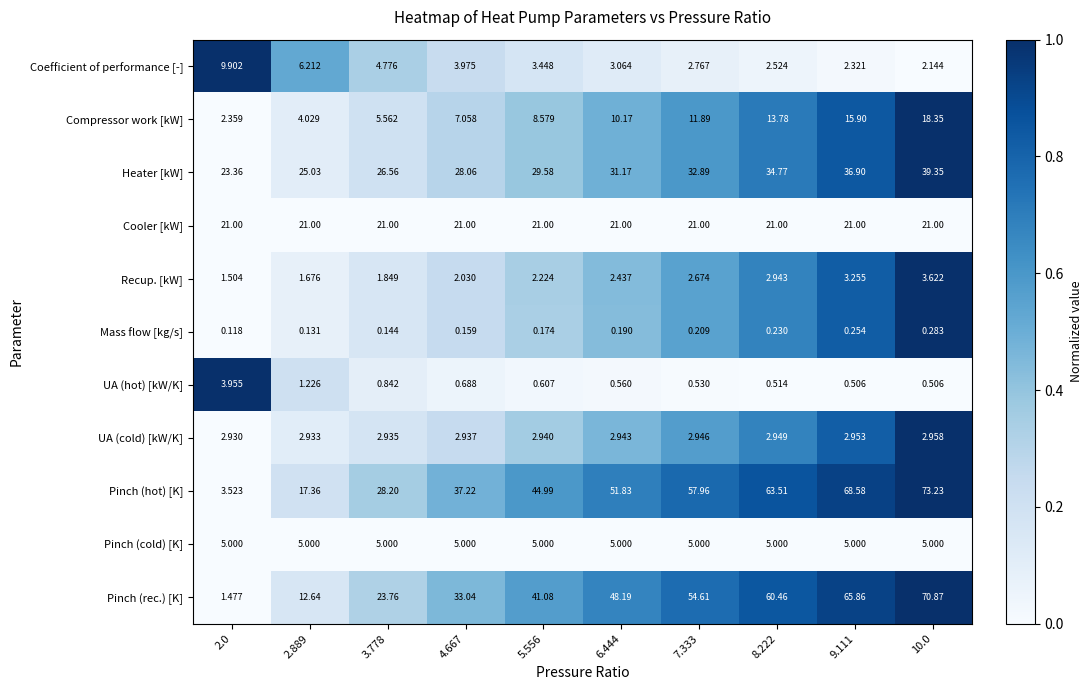

Which series has the largest total across all categories?

Pinch (hot) [K]